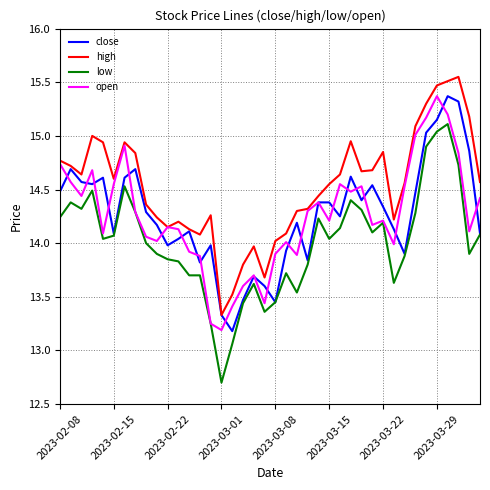

Which series has the largest total across all categories?

high